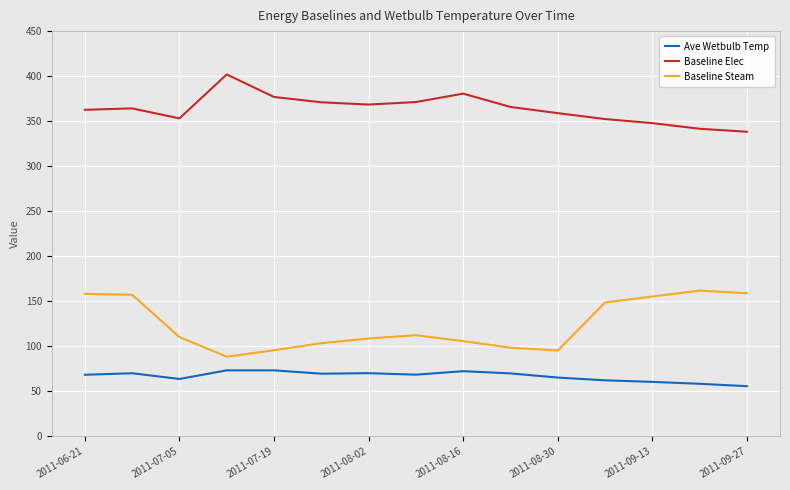

True or false: Baseline Steam and Ave Wetbulb Temp cross at least once.

False